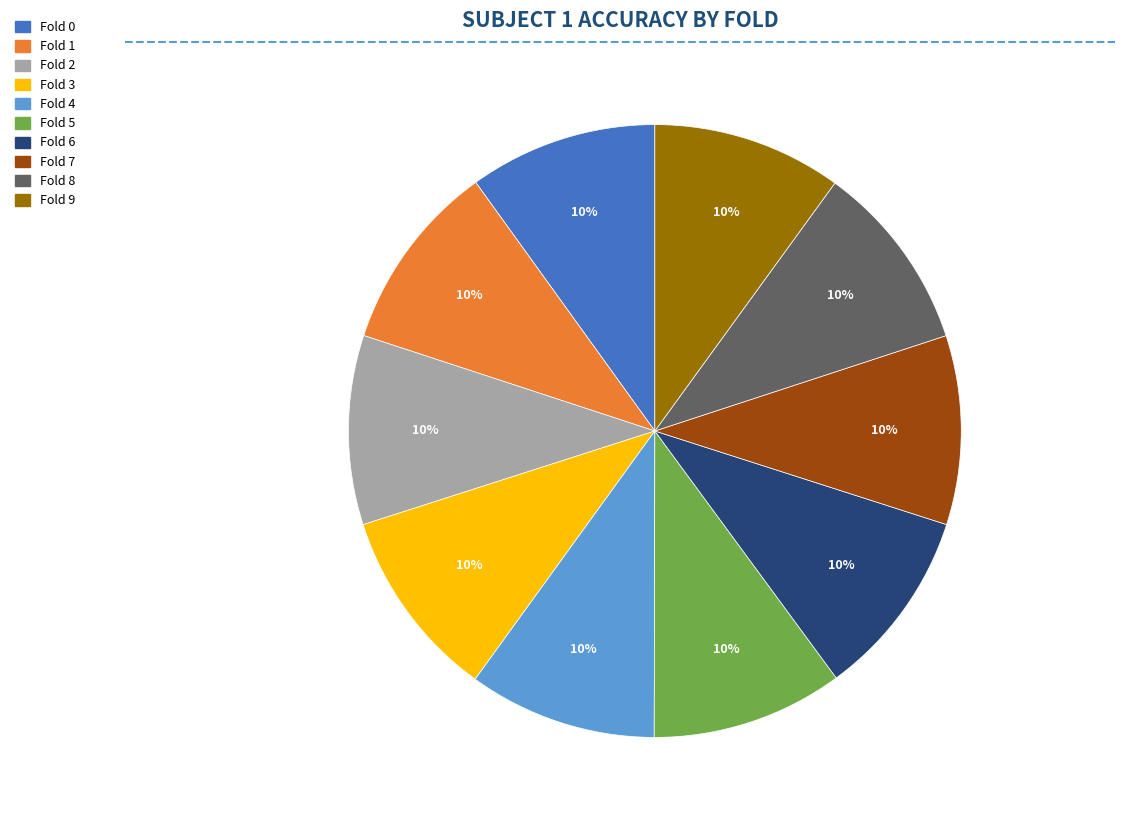

How many slices are in this pie chart?

10